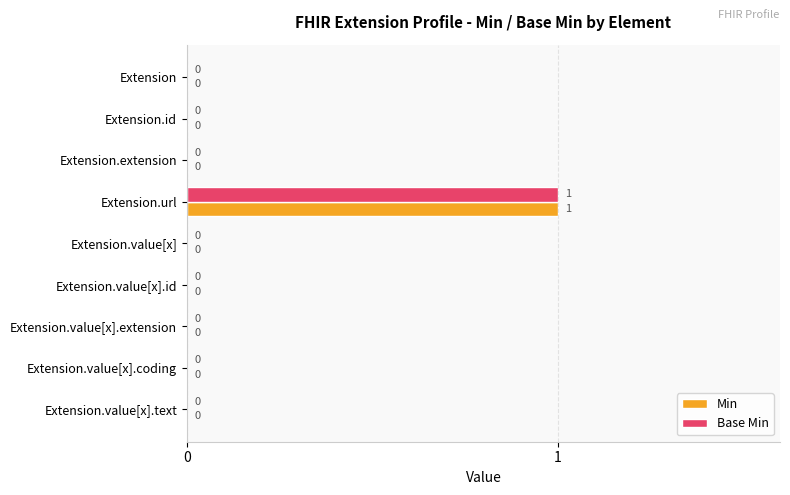

At which category is the sum across all series the highest?

Extension.url